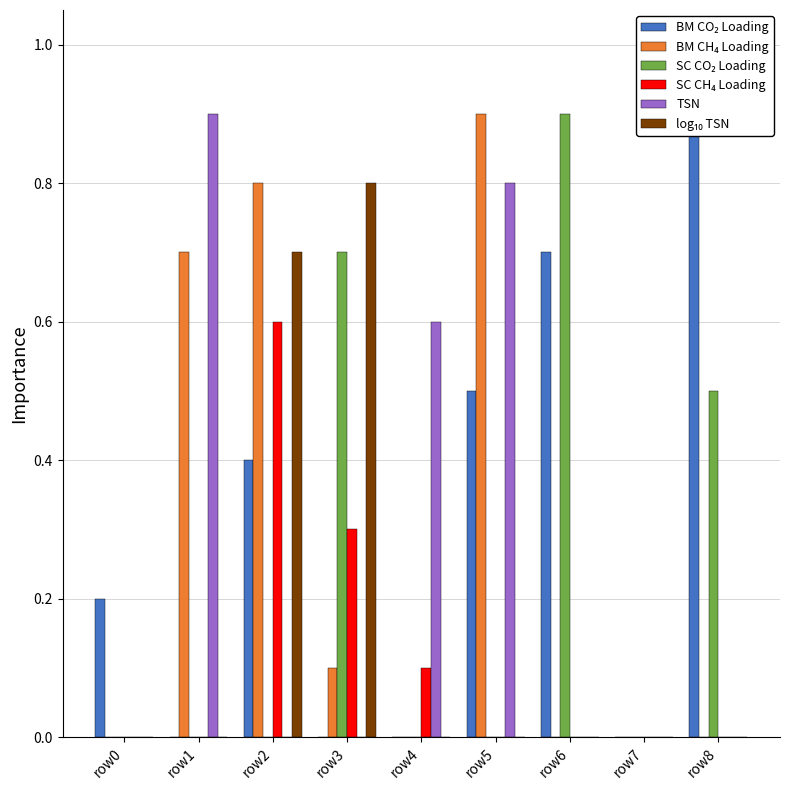

What is the difference between the maximum and minimum values in the log₁₀ TSN series?

0.8